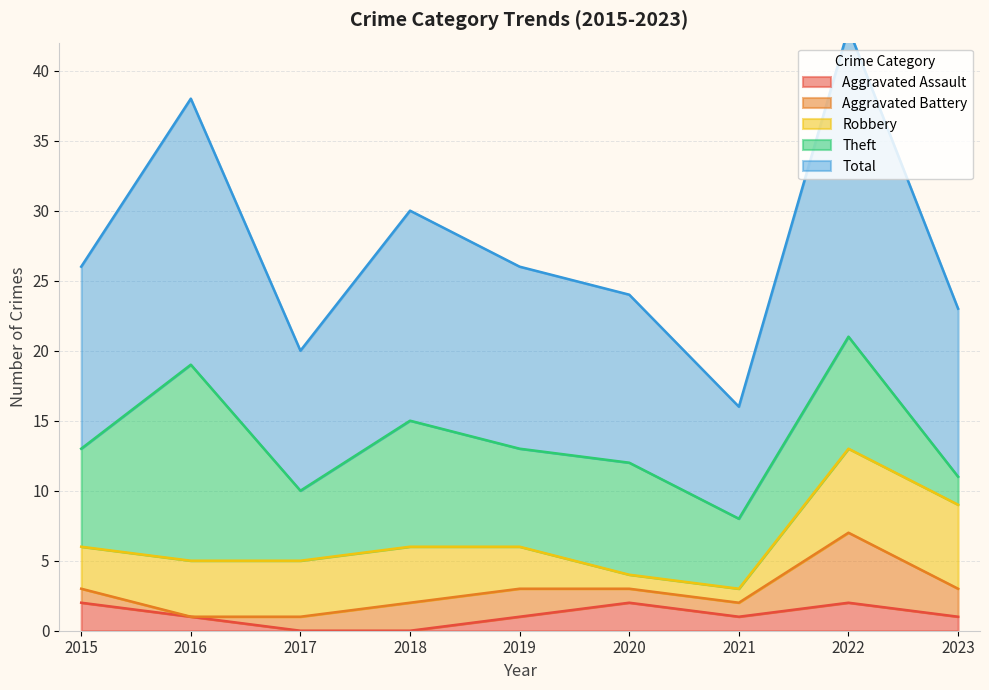

Where is the first local maximum for Aggravated Battery?

2022